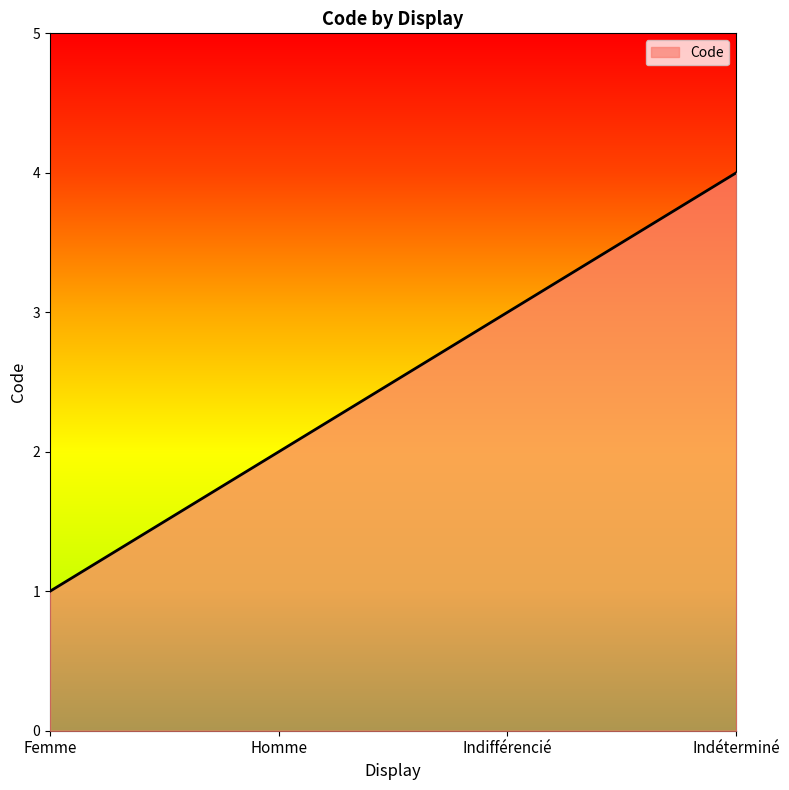

Count the number of data series in this chart.

1